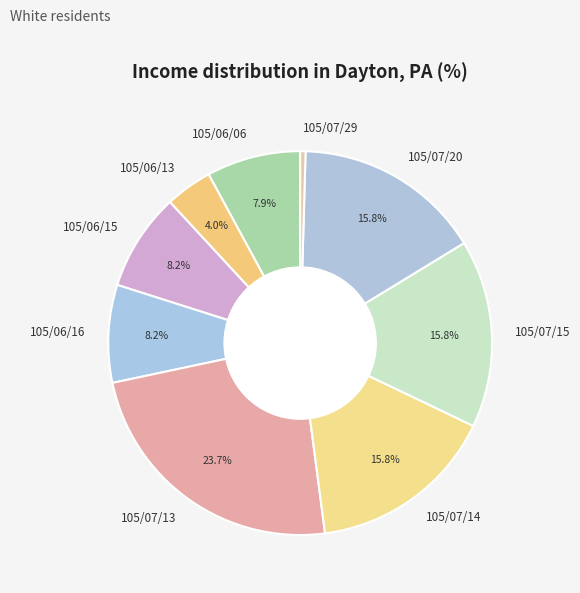

Is it true that 105/07/15 is 16% of the pie?

True